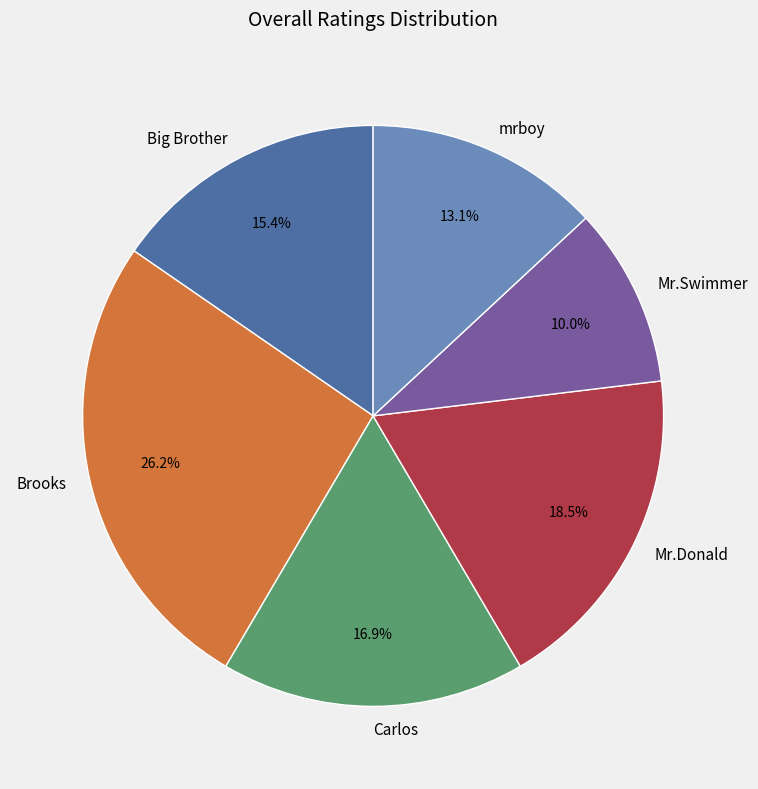

To the nearest percent, what portion does Brooks represent?

26%